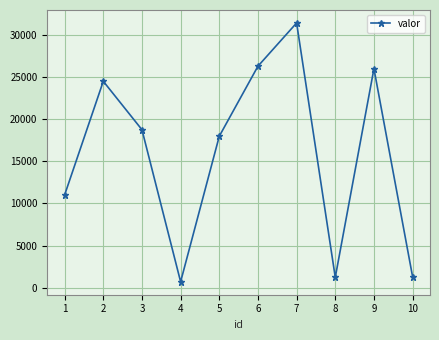

What is the difference between the maximum and minimum values?

30687